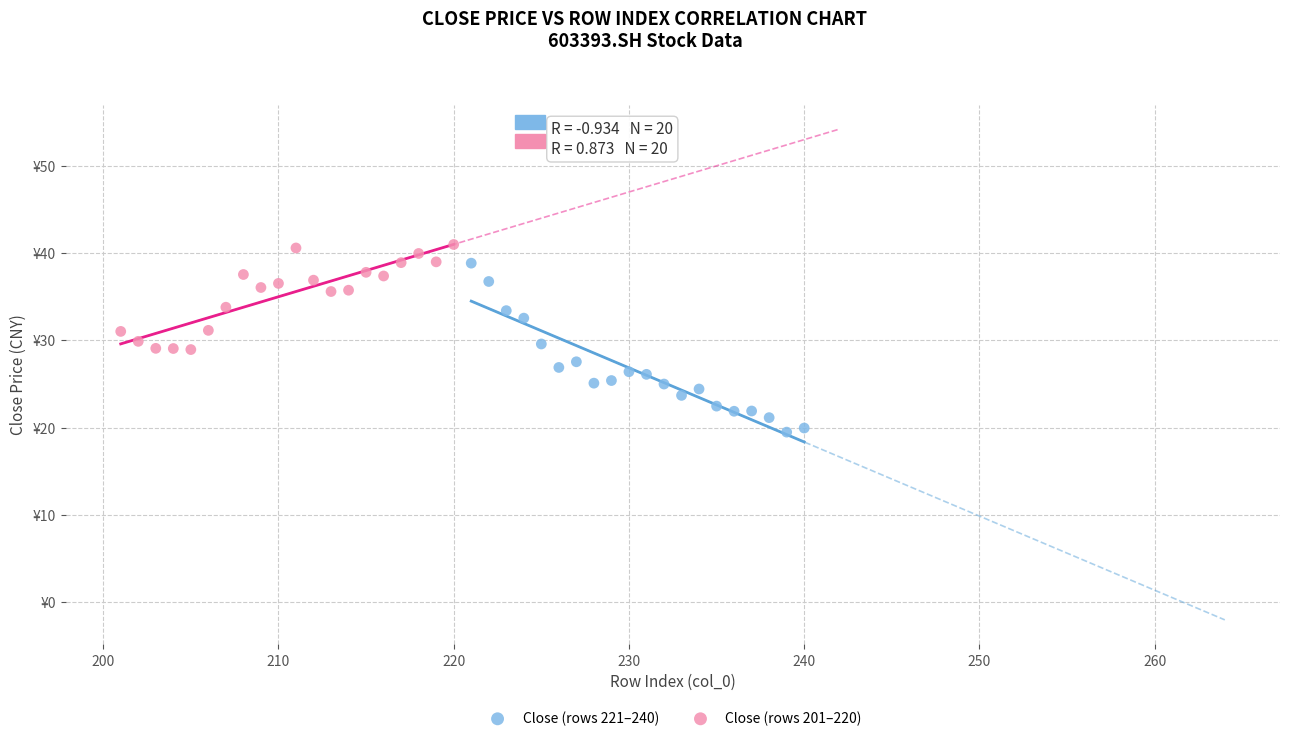

Which series reaches the minimum Y coordinate?

Close (rows 221–240)